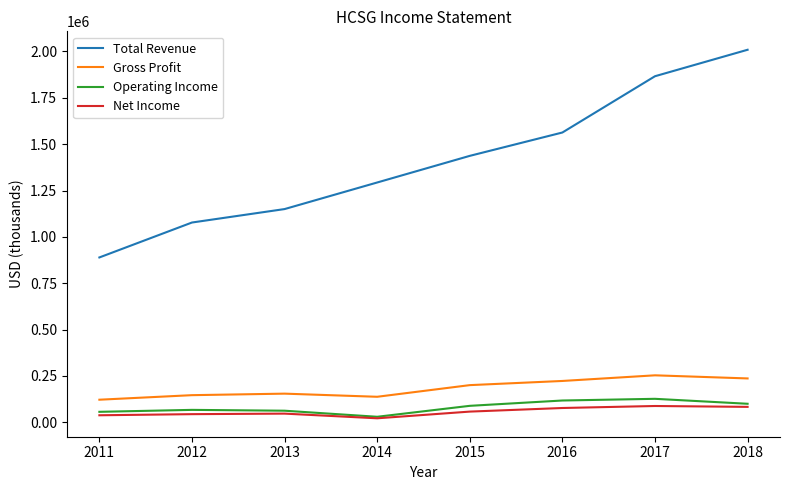

What are all the series names shown in the legend?

Total Revenue, Gross Profit, Operating Income, Net Income